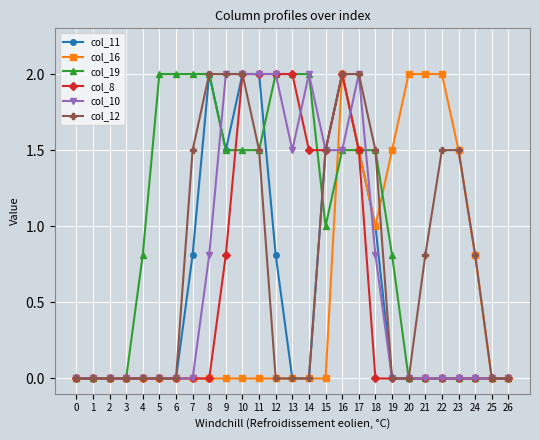

Between 3 and 6, which series saw the biggest shift?

col_19